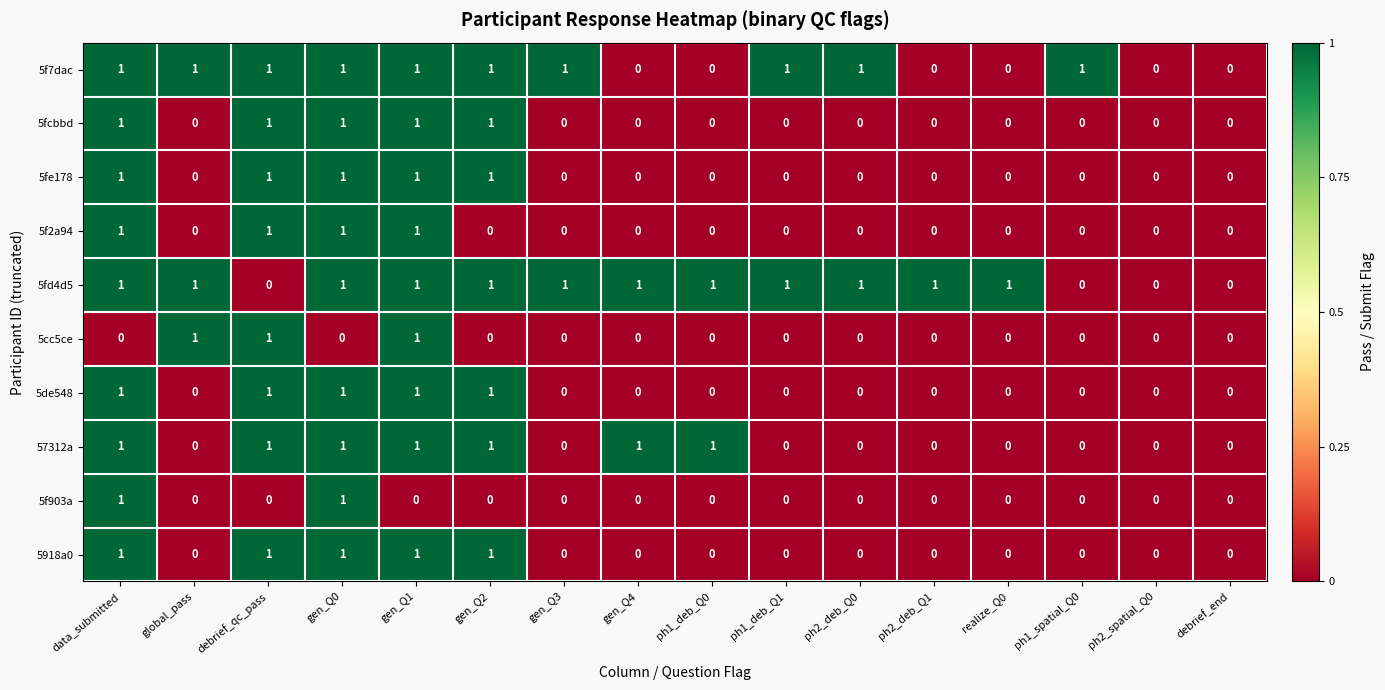

The 5fcbbd series shows 0 at realize_Q0. True or false?

True